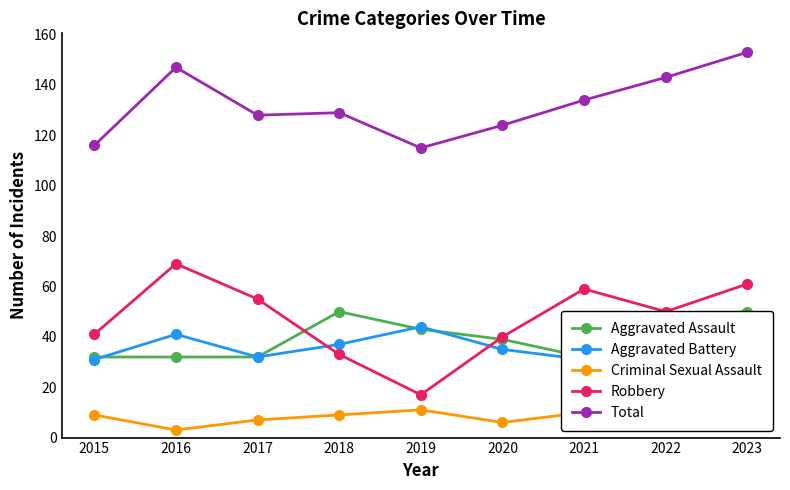

How many intersections are there between Robbery and Aggravated Assault?

2